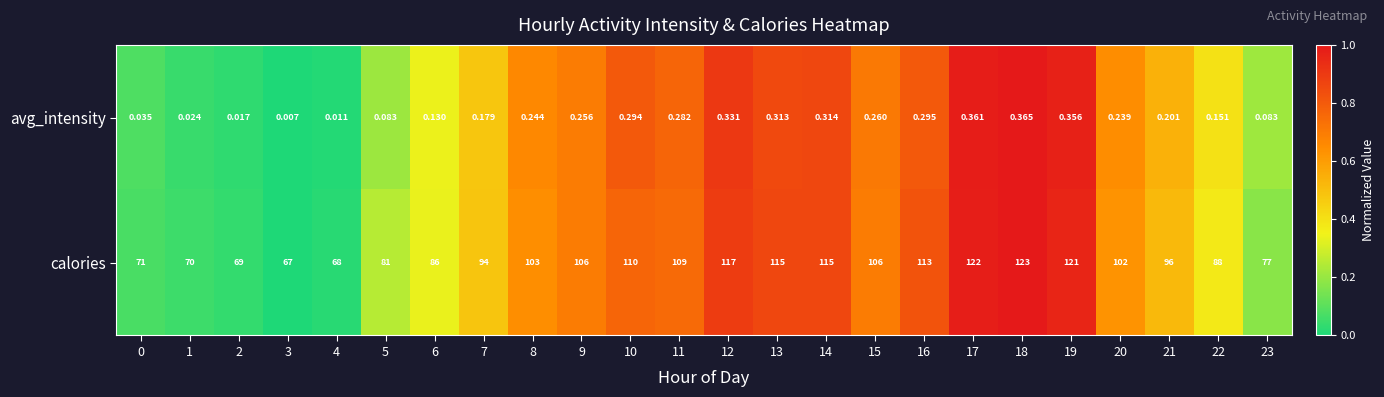

Which series has the largest range (max minus min)?

calories